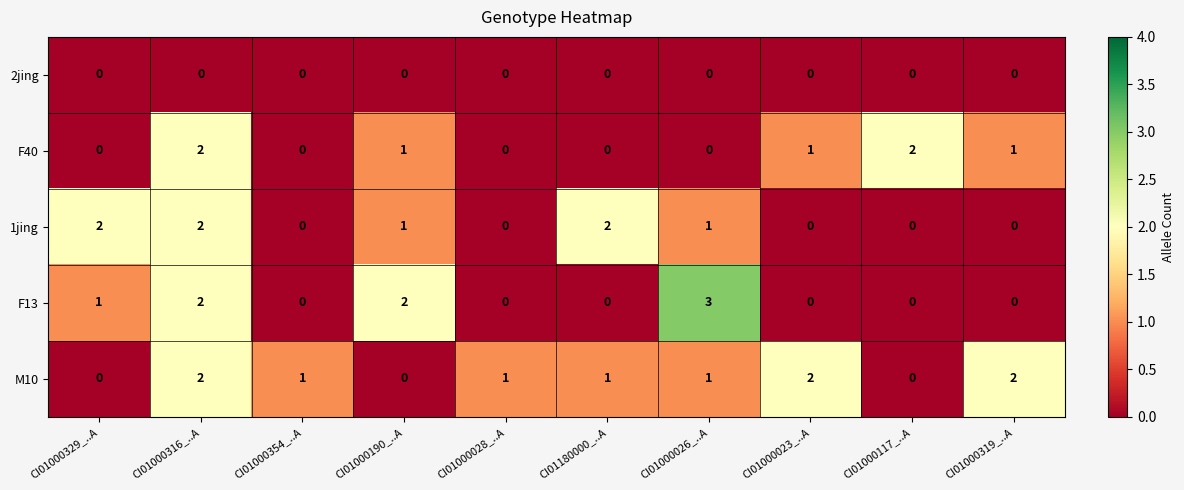

What is the difference between the highest and lowest values at CI01000023_..A?

2